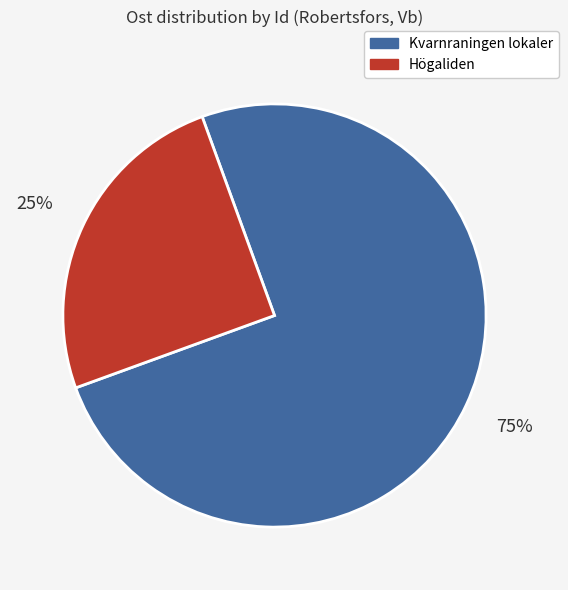

To the nearest percent, what portion does Högaliden represent?

25%